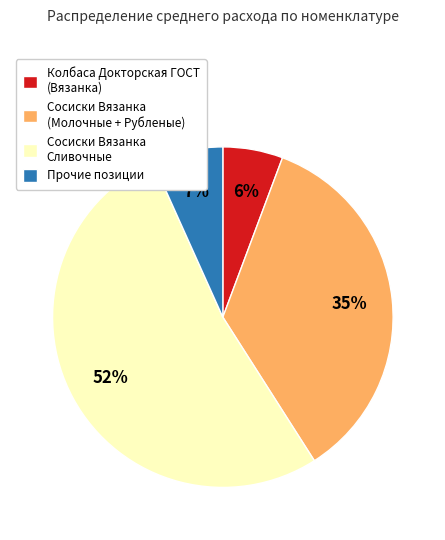

The Сосиски Вязанка (Молочные + Рубленые) slice represents 35% of the pie. True or false?

True